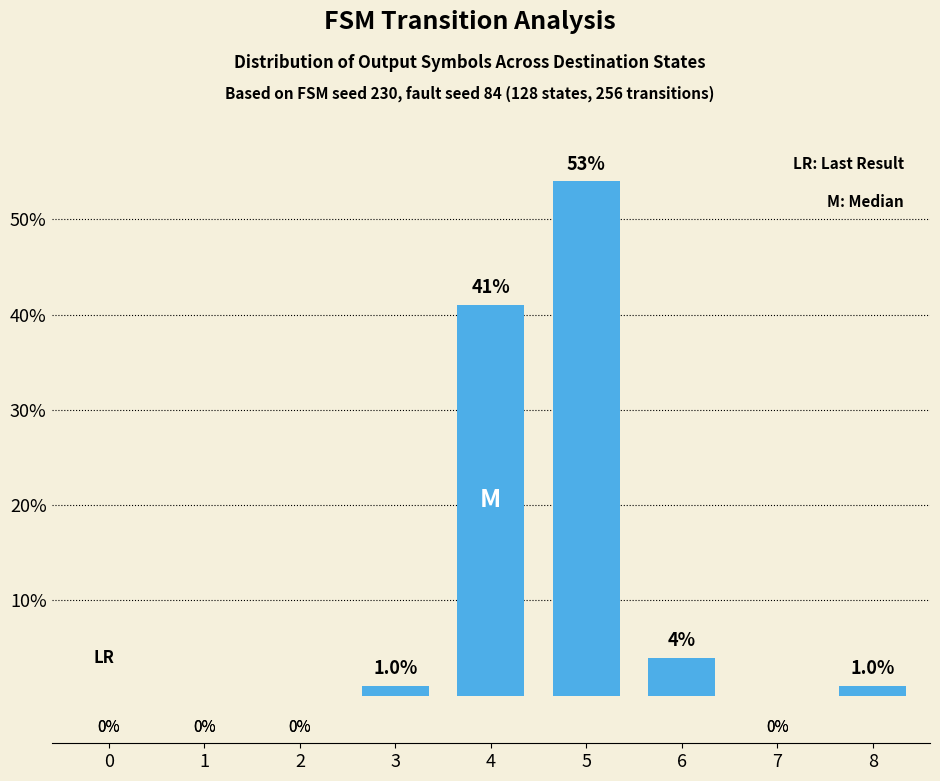

How many series are shown in this chart?

1